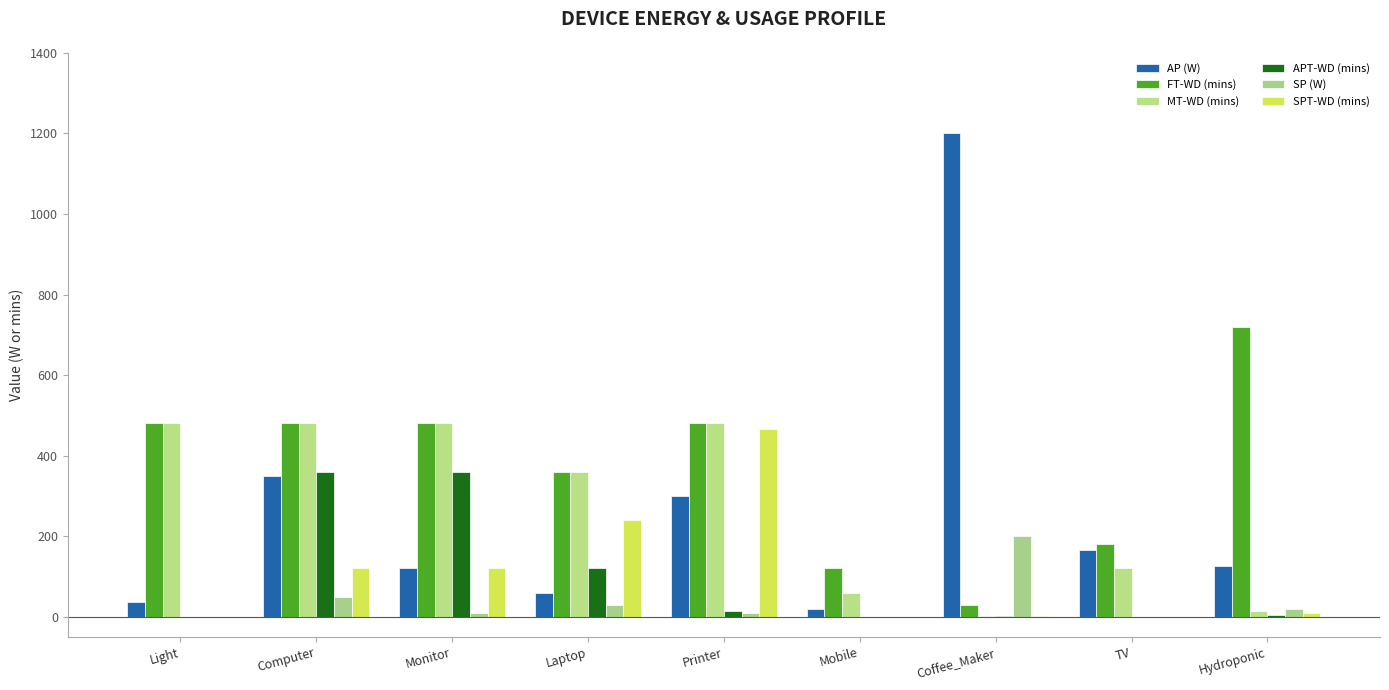

What is the sum of the SP (W) values at Mobile and Laptop?

30